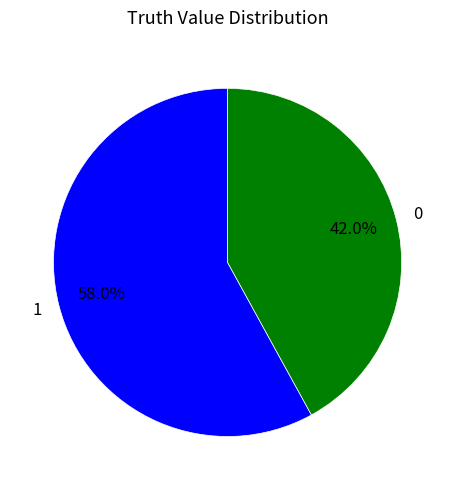

To the nearest percent, what is the difference between the 1 and 0 slice percentages?

16%